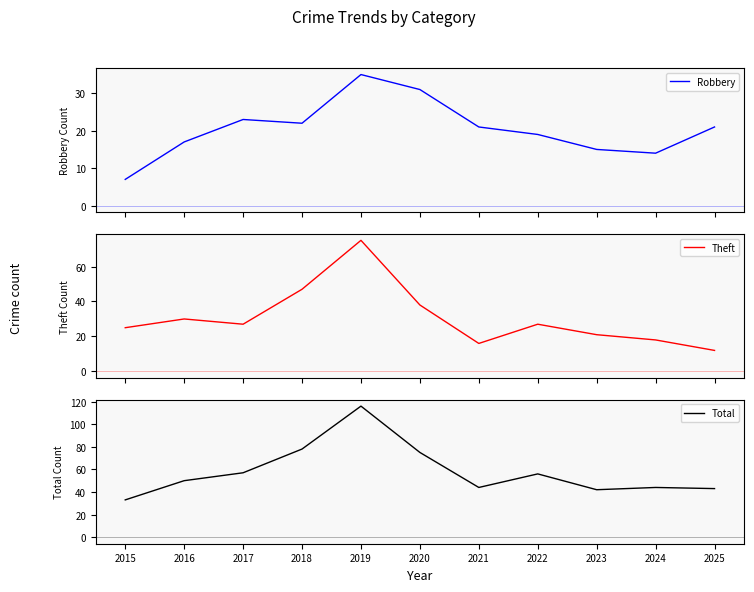

List the series in order of their peak value, lowest first.

Robbery, Theft, Total